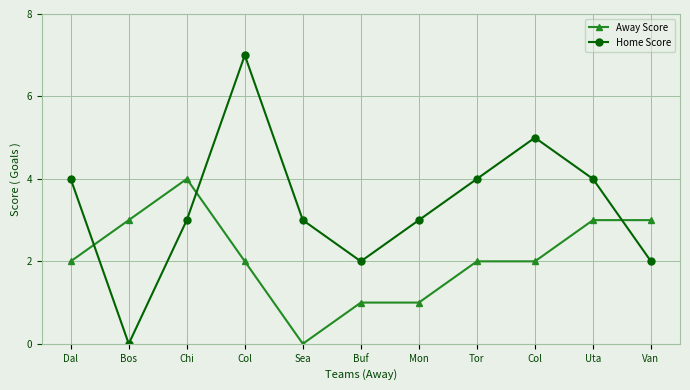

How many lines are shown in the chart?

2